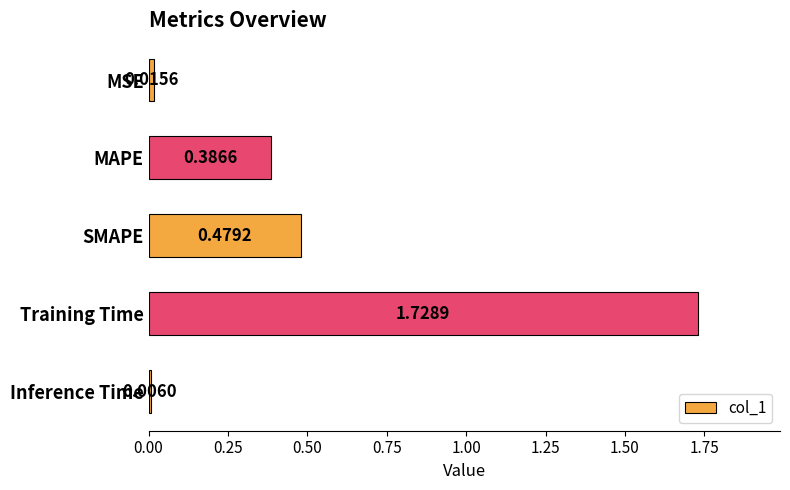

What is the sum of all values?

2.6